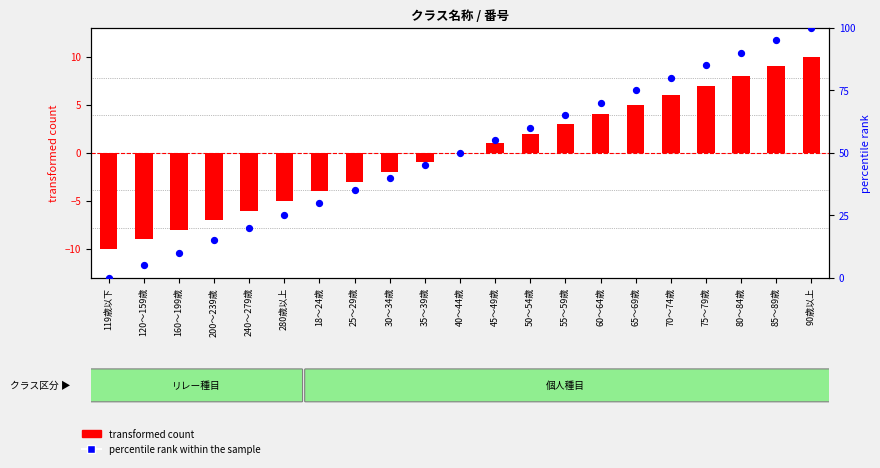

What are all the series names shown in the legend?

transformed count, percentile rank within the sample